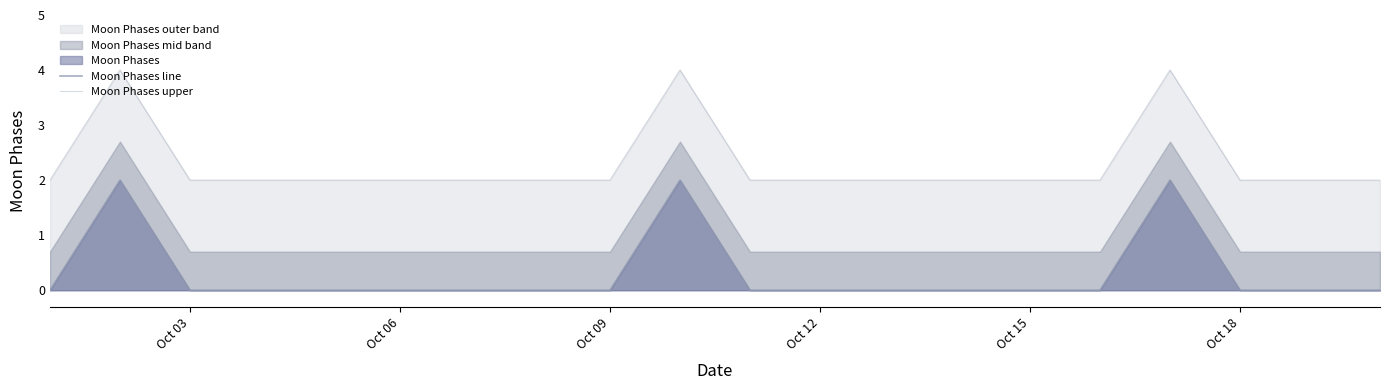

True or false: Moon Phases line and Moon Phases upper intersect in this chart.

False